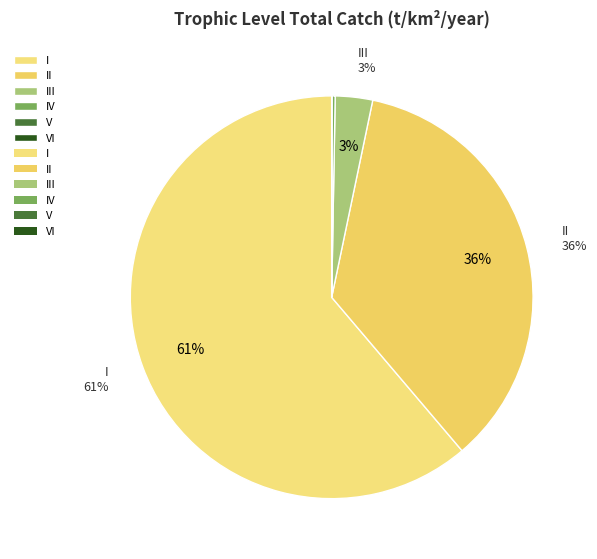

Which slice represents more than half of the pie?

I